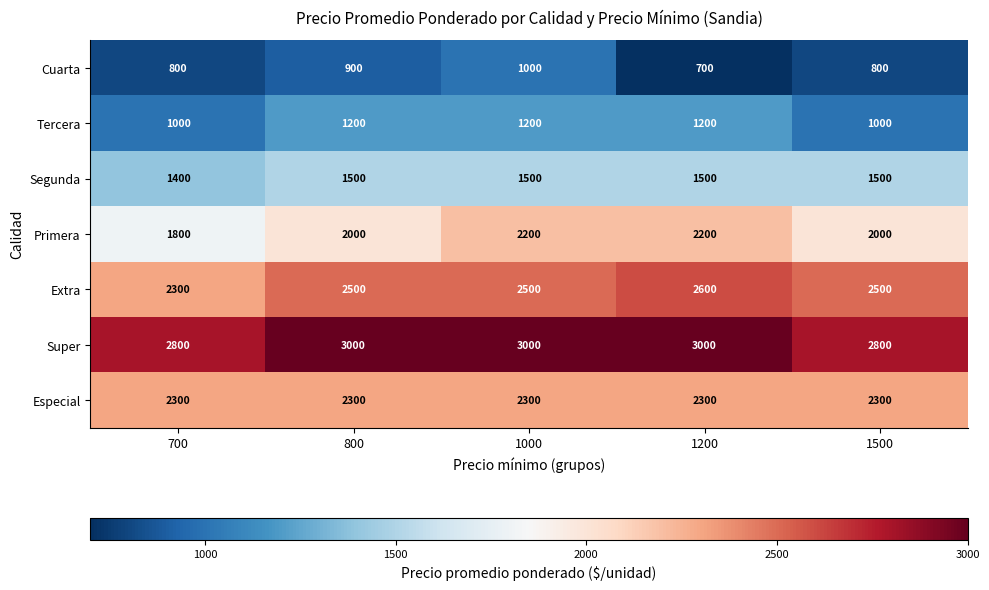

At how many categories does at least one series exceed 2008?

5